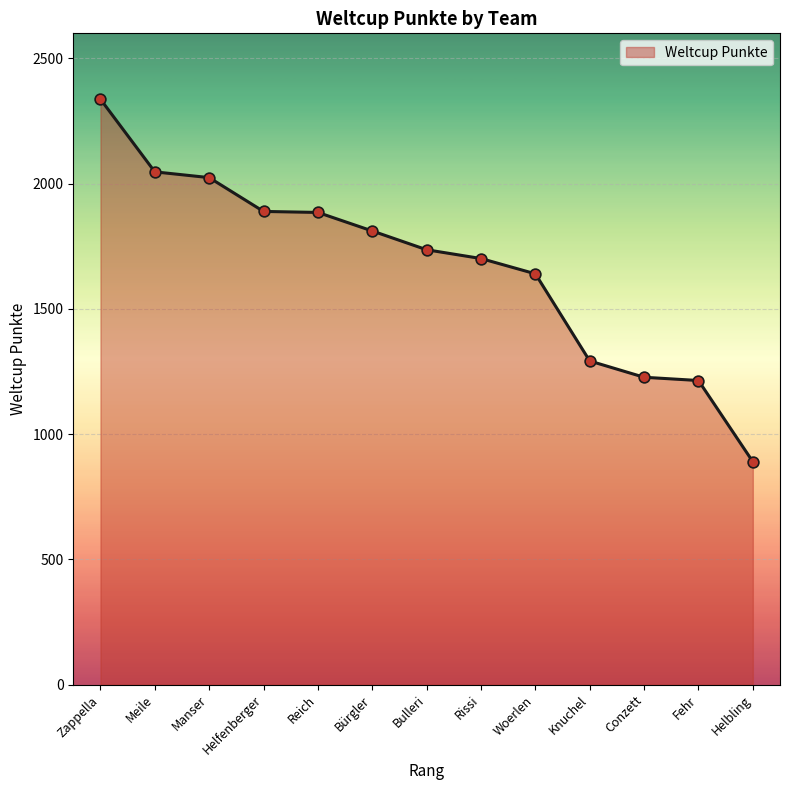

Which has a higher value, Meile or Reich?

Meile